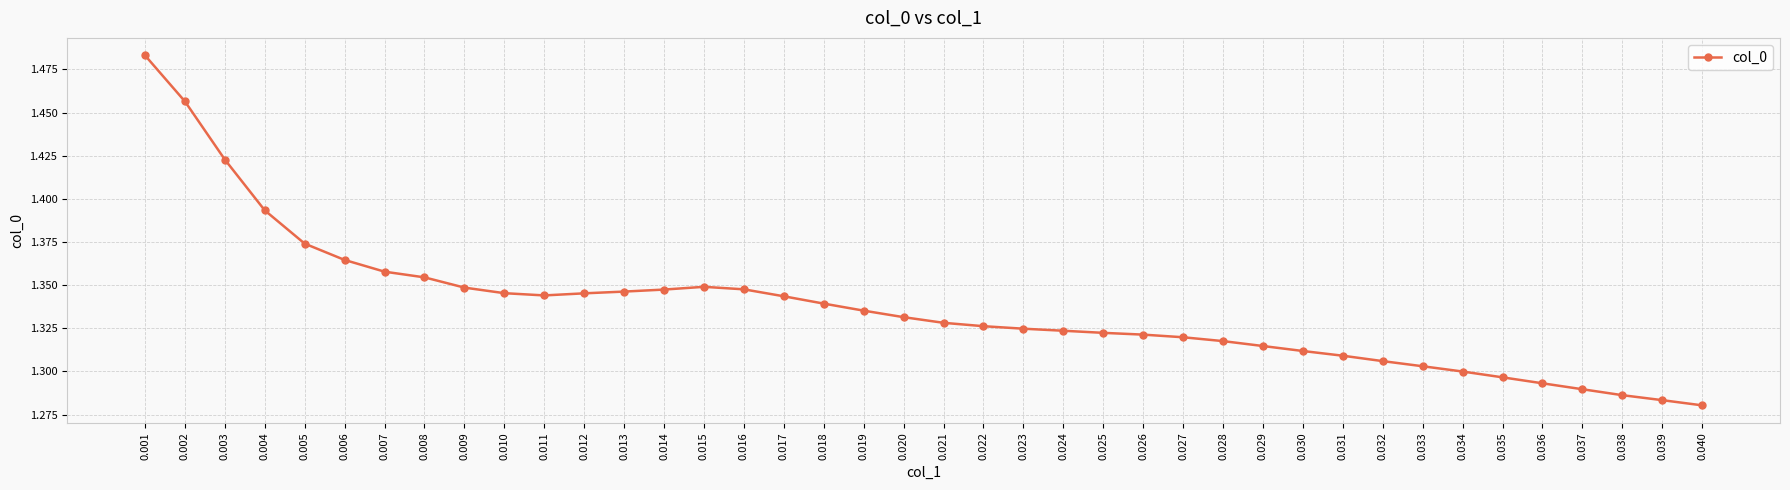

True or false: there are more than 0 points higher than both neighbors.

True